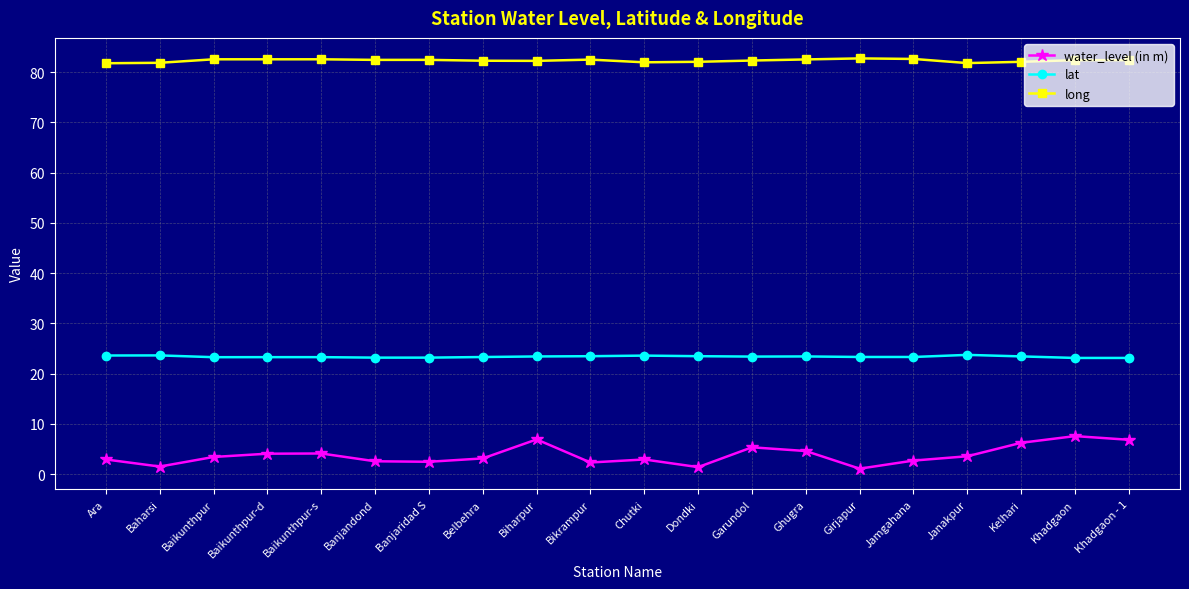

The value of lat at Ghugra is 23.4. True or false?

True